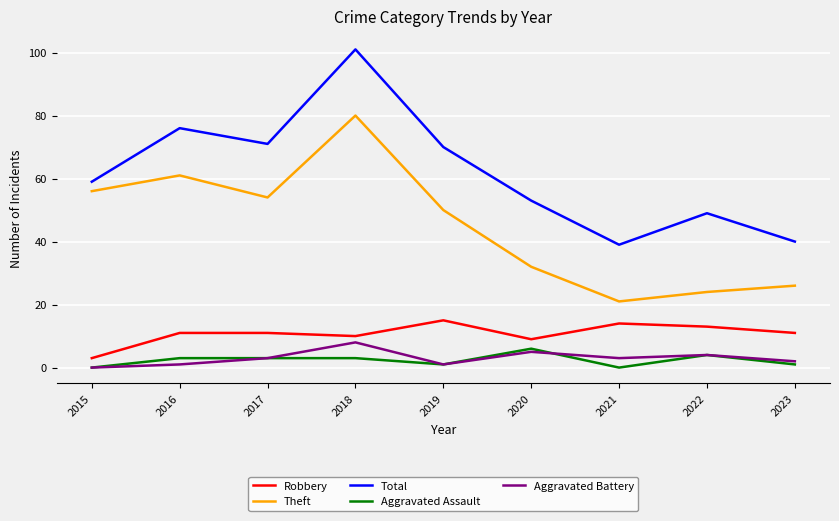

At which category is the sum across all series the highest?

2018